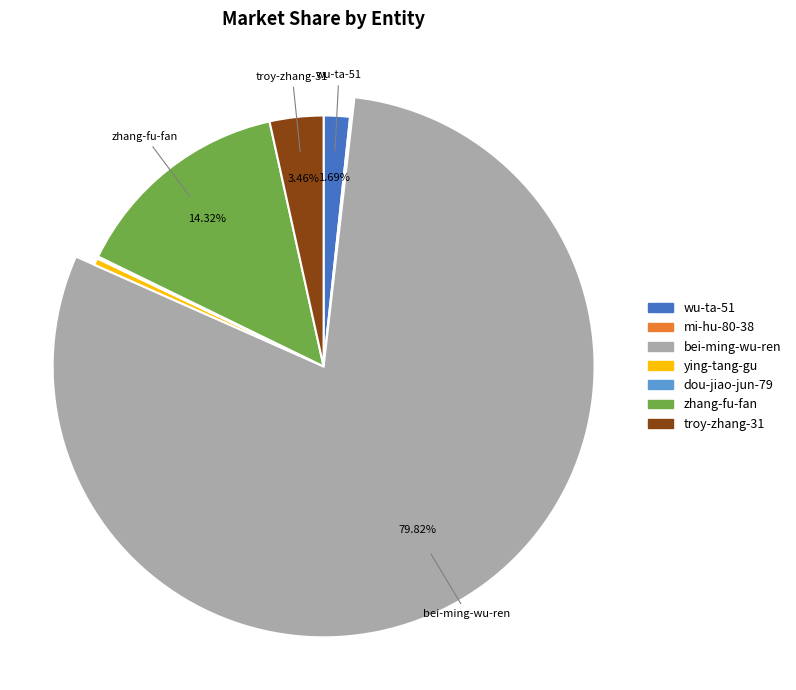

What is the smallest slice in the pie chart?

mi-hu-80-38